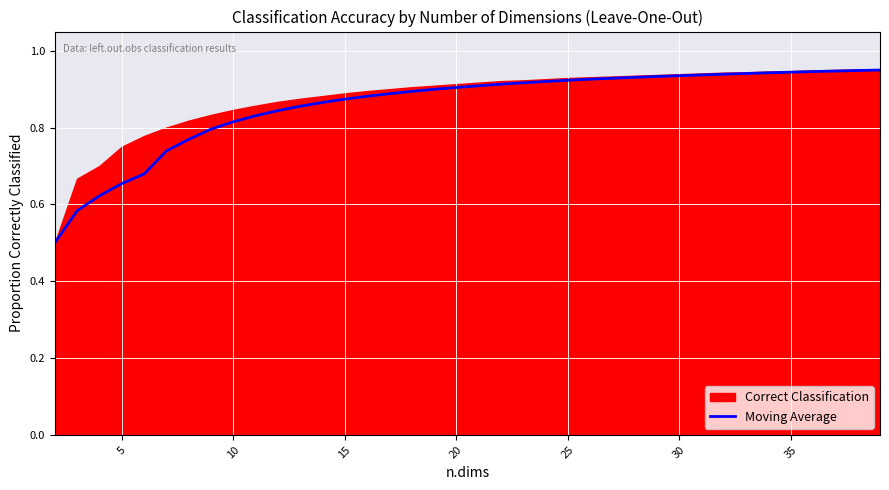

True or false: there are more than 2 points higher than both neighbors.

False